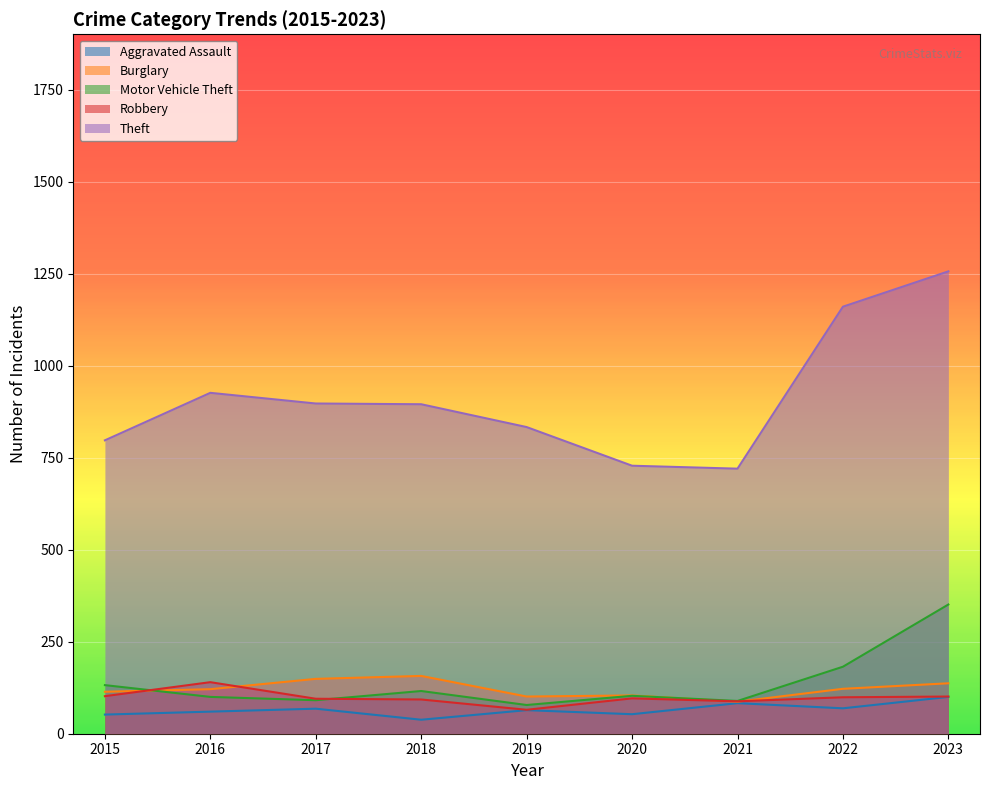

The Aggravated Assault series shows 78 at 2015. True or false?

False